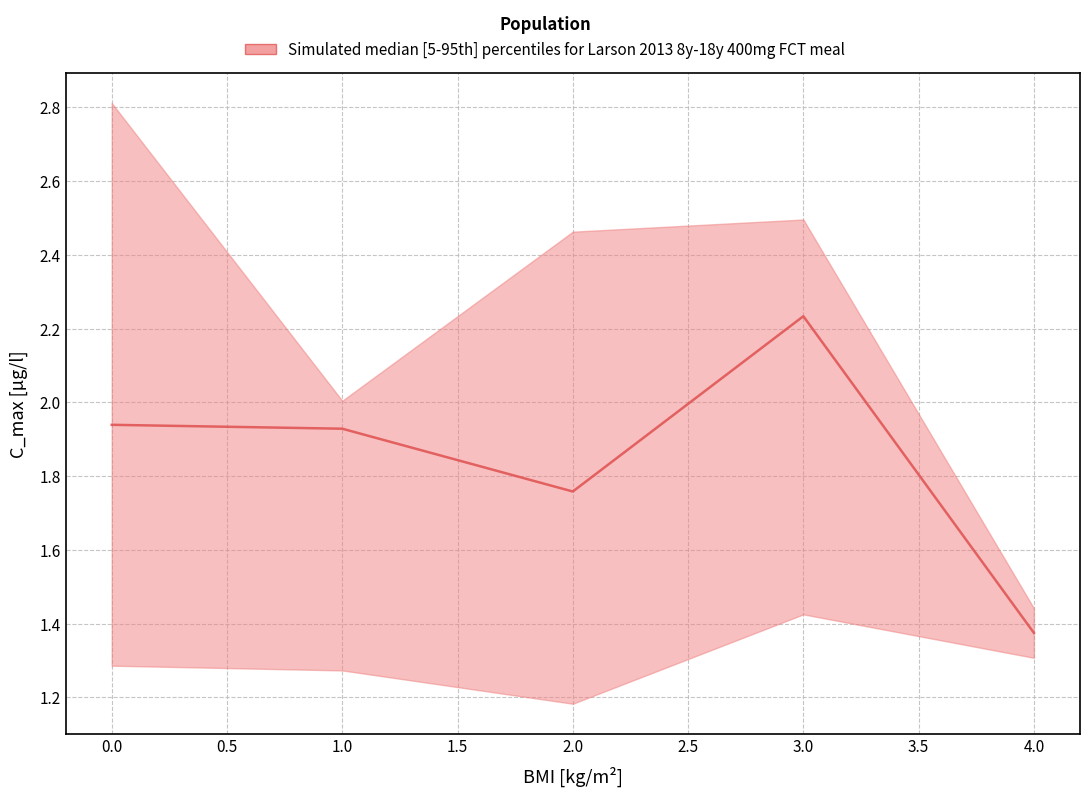

At which category is the sum across all series the highest?

3